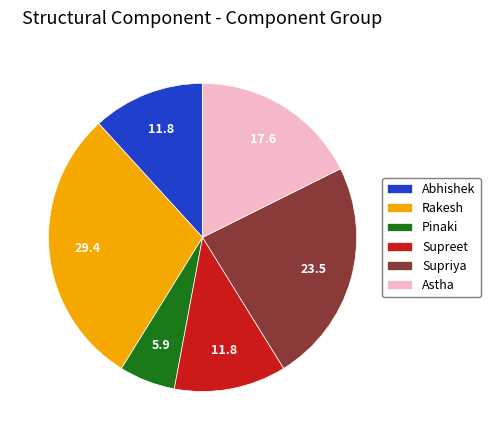

Which category has the biggest portion of the pie?

Rakesh